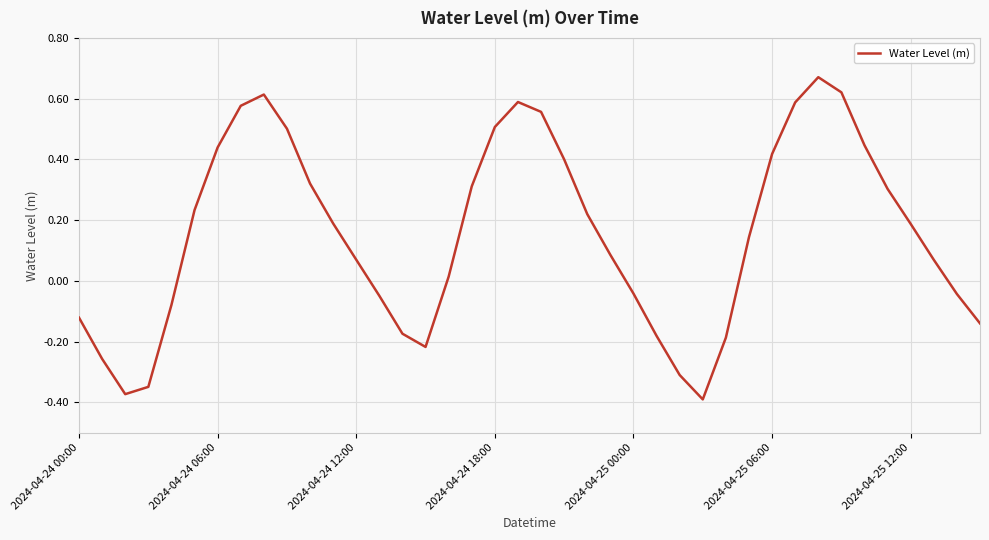

Which category has the lowest value across all series?

27